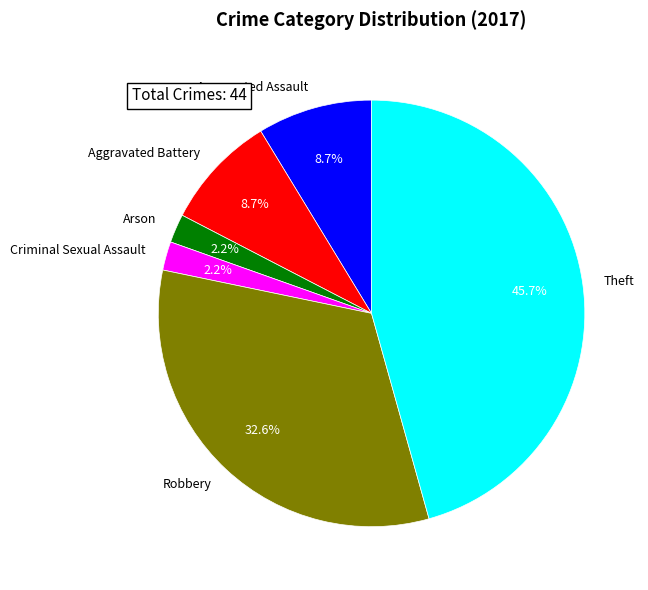

Which category has the biggest portion of the pie?

Theft